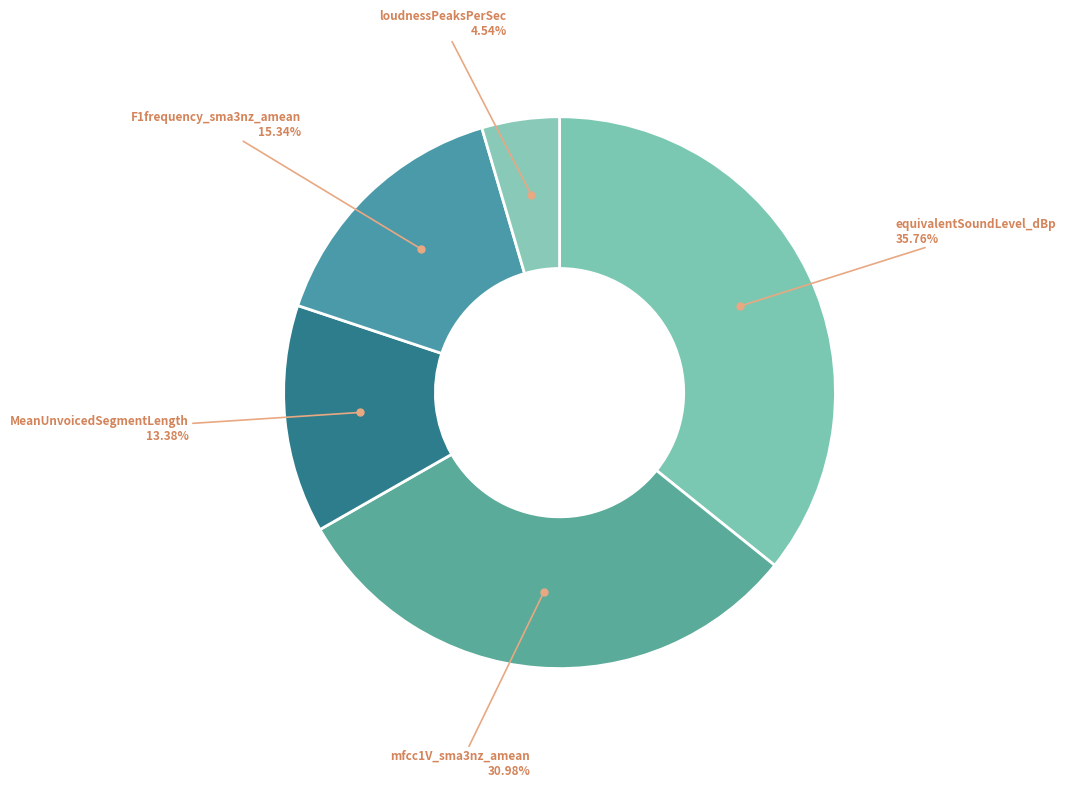

How many segments does this pie chart have?

5